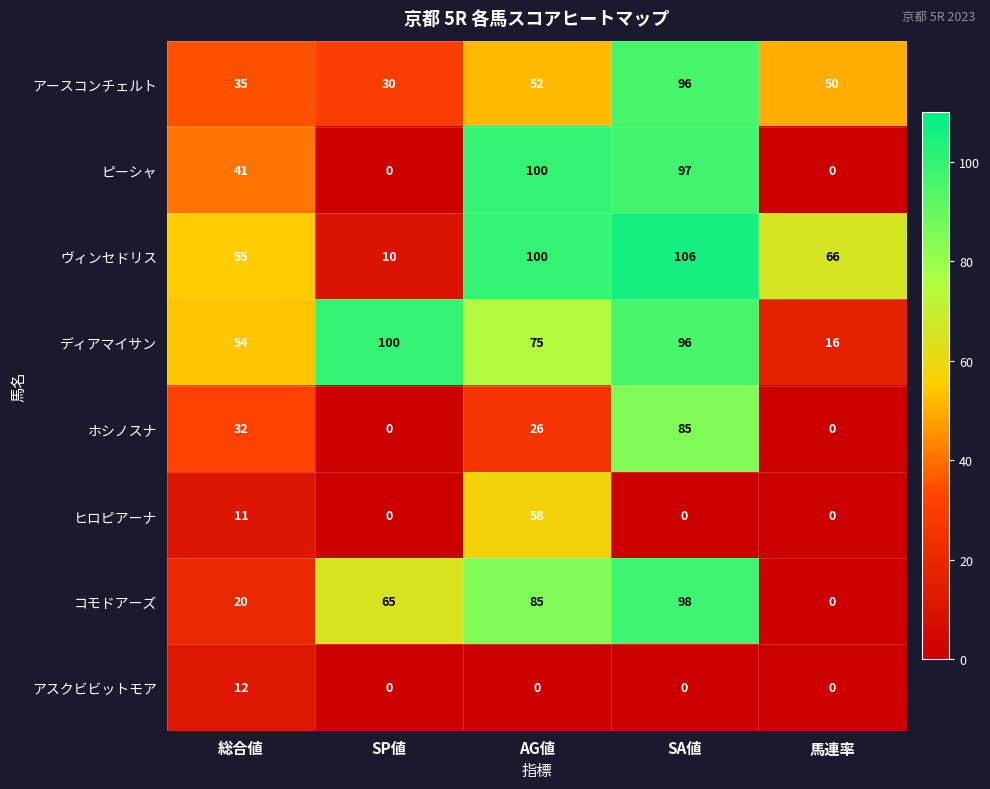

Between SP値 and 馬連率, which series saw the biggest shift?

ディアマイサン